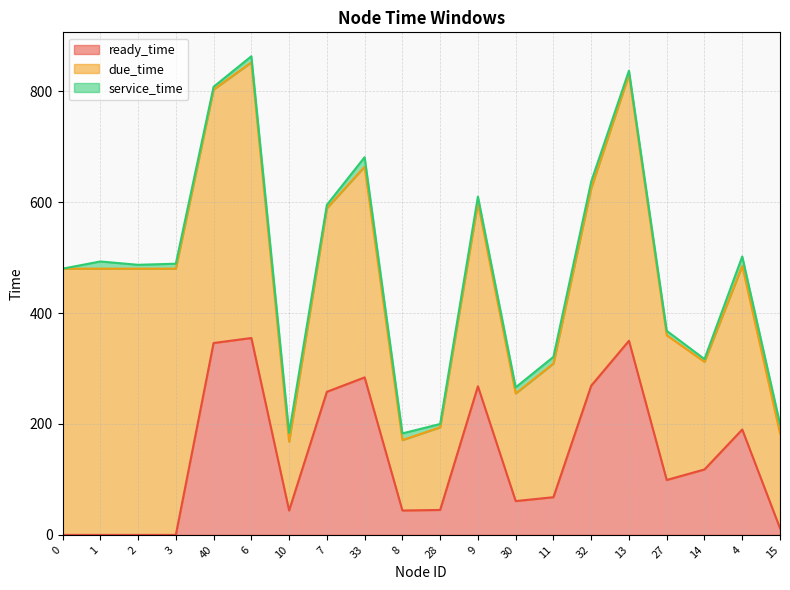

At which category is the sum across all series the highest?

6